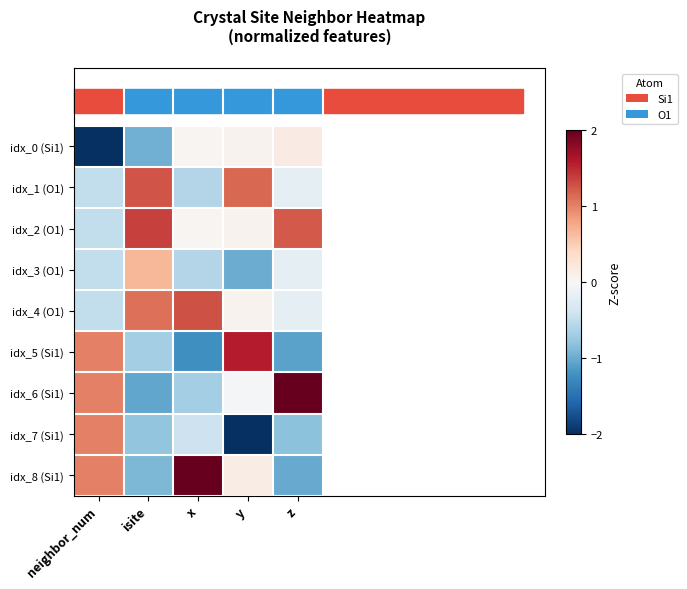

Reading left to right, extract all data points from this chart.

idx_0 (Si1): neighbor_num=-2.0	isite=-1.0	x=0.0	y=0.1	z=0.2
idx_1 (O1): neighbor_num=-0.5	isite=1.3	x=-0.6	y=1.1	z=-0.2
idx_2 (O1): neighbor_num=-0.5	isite=1.4	x=0.0	y=0.1	z=1.2
idx_3 (O1): neighbor_num=-0.5	isite=0.7	x=-0.6	y=-1.0	z=-0.2
idx_4 (O1): neighbor_num=-0.5	isite=1.1	x=1.3	y=0.1	z=-0.2
idx_5 (Si1): neighbor_num=1.0	isite=-0.7	x=-1.2	y=1.6	z=-1.1
idx_6 (Si1): neighbor_num=1.0	isite=-1.0	x=-0.7	y=-0.0	z=2.1
idx_7 (Si1): neighbor_num=1.0	isite=-0.8	x=-0.4	y=-2.0	z=-0.8
idx_8 (Si1): neighbor_num=1.0	isite=-0.9	x=2.1	y=0.1	z=-1.0